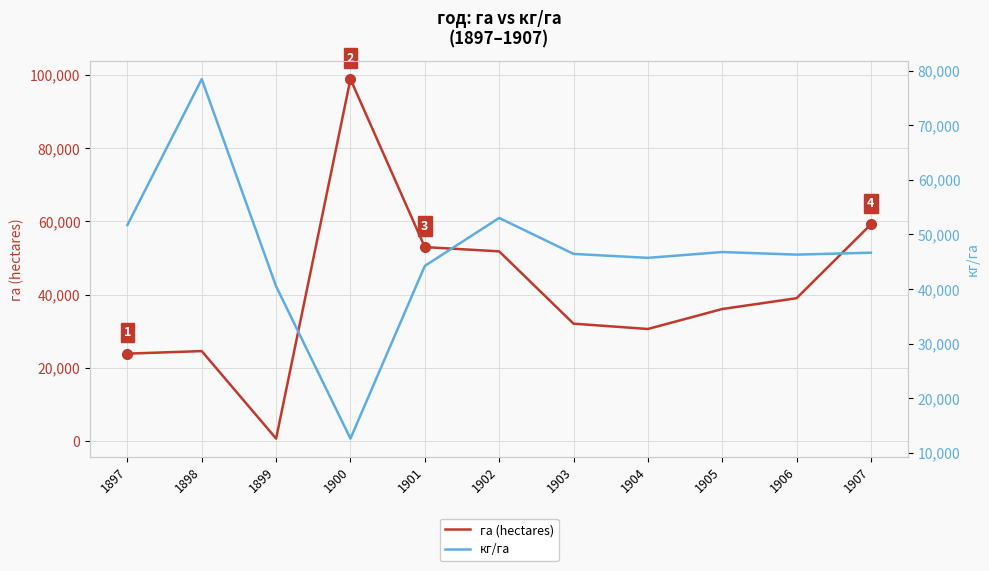

True or false: кг/га has more than 0 points higher than both neighbors.

True